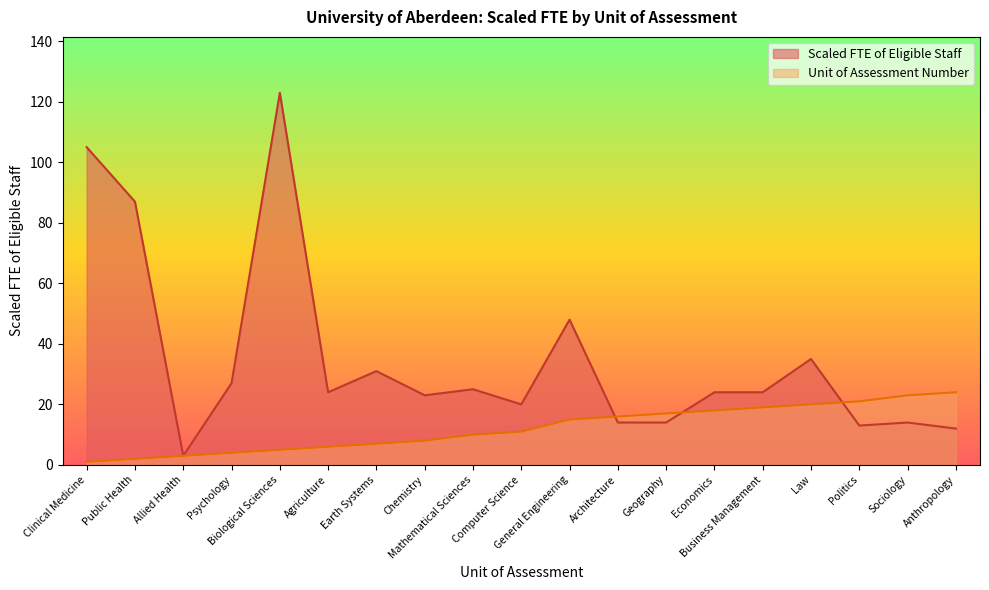

Reading left to right, list all the values displayed in this chart.

Unit Assessment Number: Clinical Medicine=1	Public Health=2	Allied Health=3	Psychology=4	Biological Sciences=5	Agriculture=6	Earth Systems=7	Chemistry=8	Mathematical Sciences=10	Computer Science=11	General Engineering=15	Architecture=16	Geography=17	Economics=18	Business Management=19	Law=20	Politics=21	Sociology=23	Anthropology=24
Scaled FTE of Eligible Staff: Clinical Medicine=105	Public Health=87	Allied Health=3	Psychology=27	Biological Sciences=123	Agriculture=24	Earth Systems=31	Chemistry=23	Mathematical Sciences=25	Computer Science=20	General Engineering=48	Architecture=14	Geography=14	Economics=24	Business Management=24	Law=35	Politics=13	Sociology=14	Anthropology=12